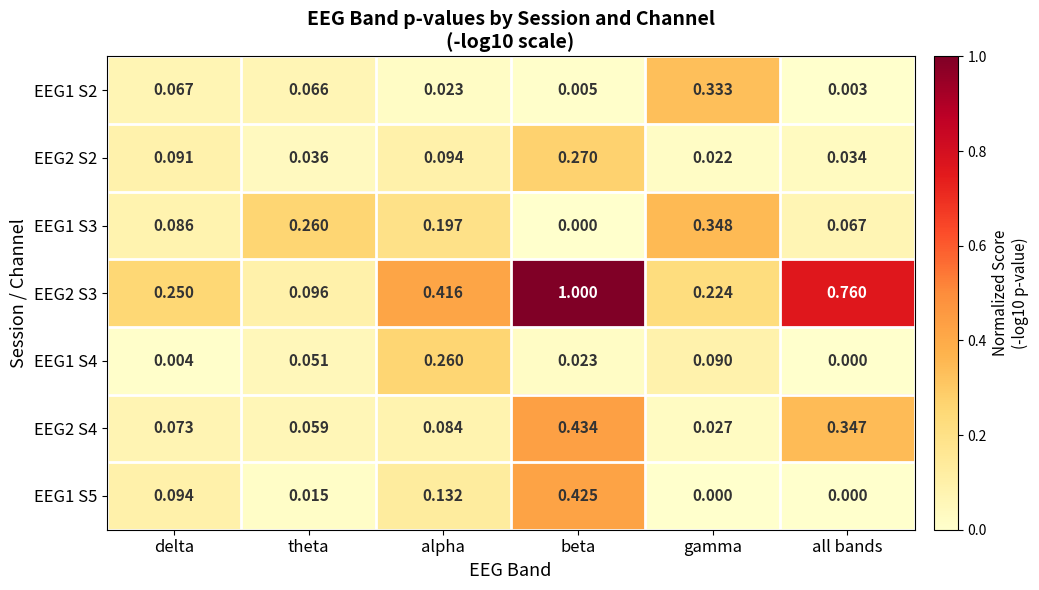

At which label does EEG2 S2 reach its peak?

beta